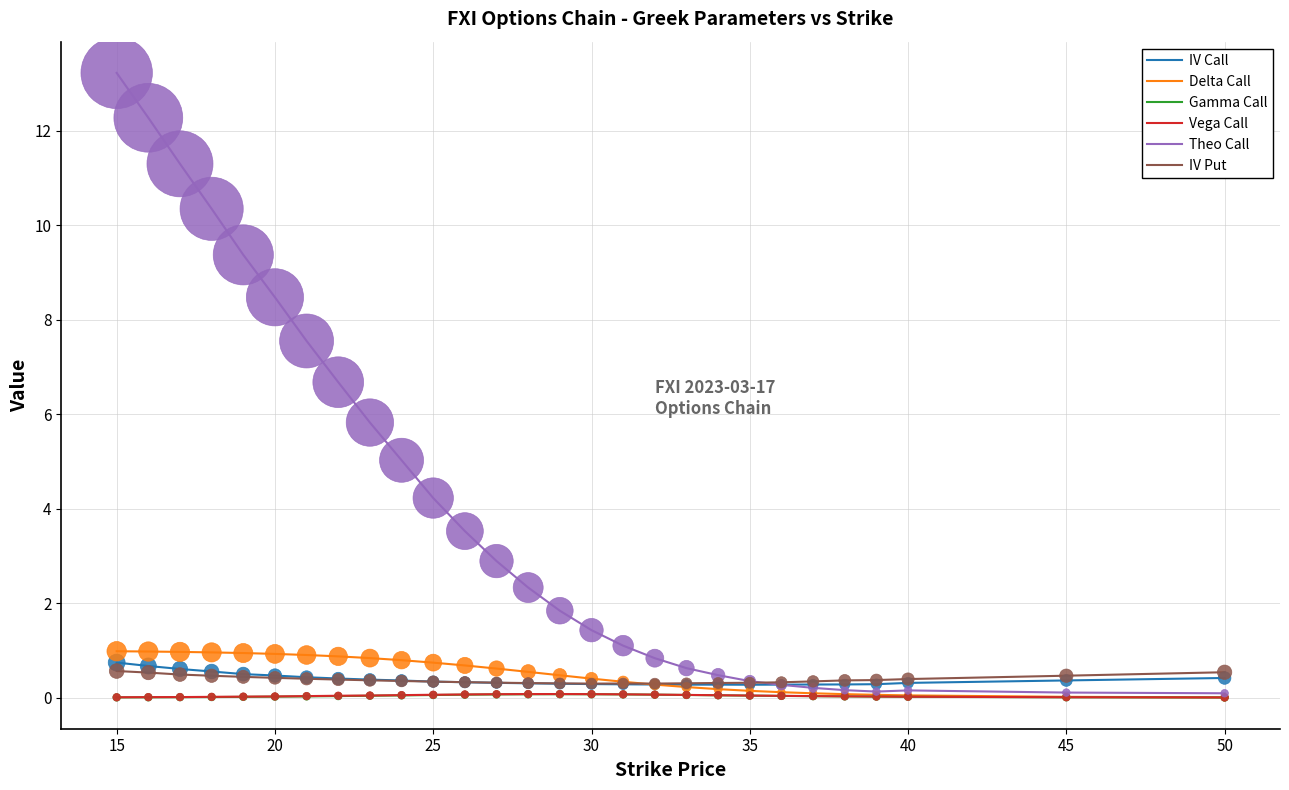

Which series has the largest total across all categories?

Theo Call